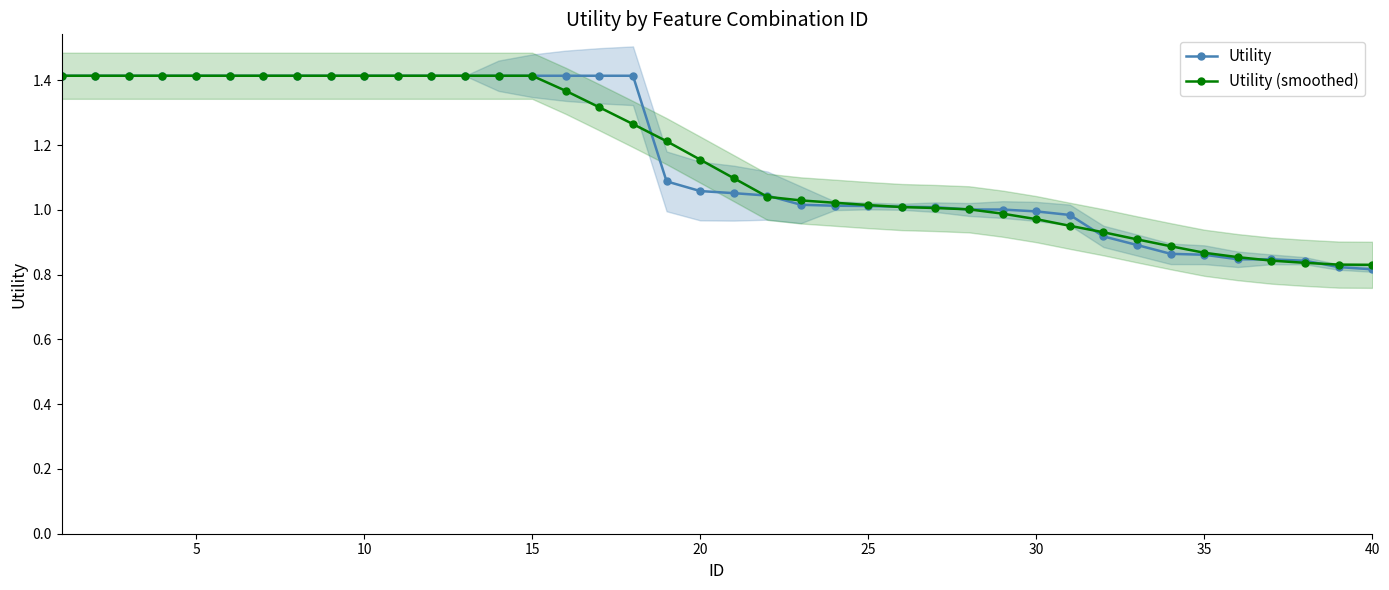

The Utility series shows 2.2 at 10. True or false?

False